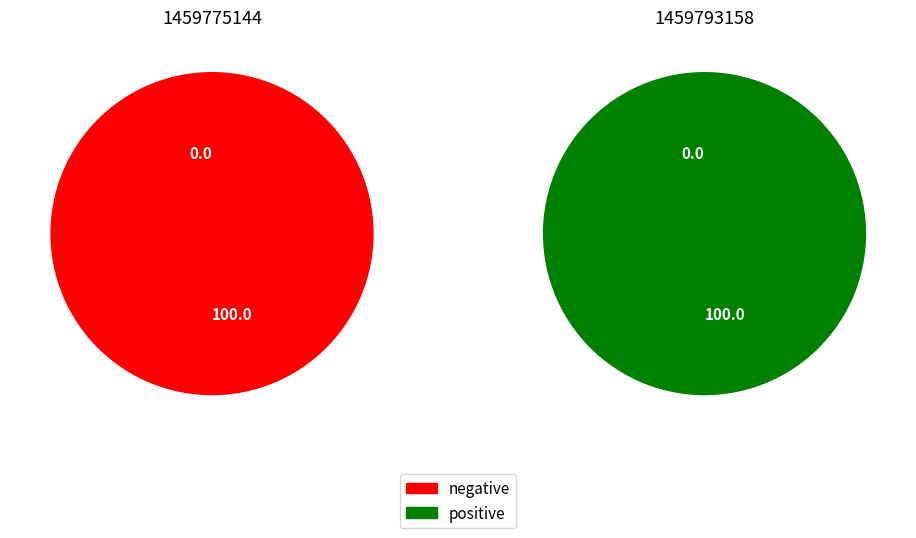

To the nearest percent, what is the combined percentage of 1459793158 and 1459775144?

100%